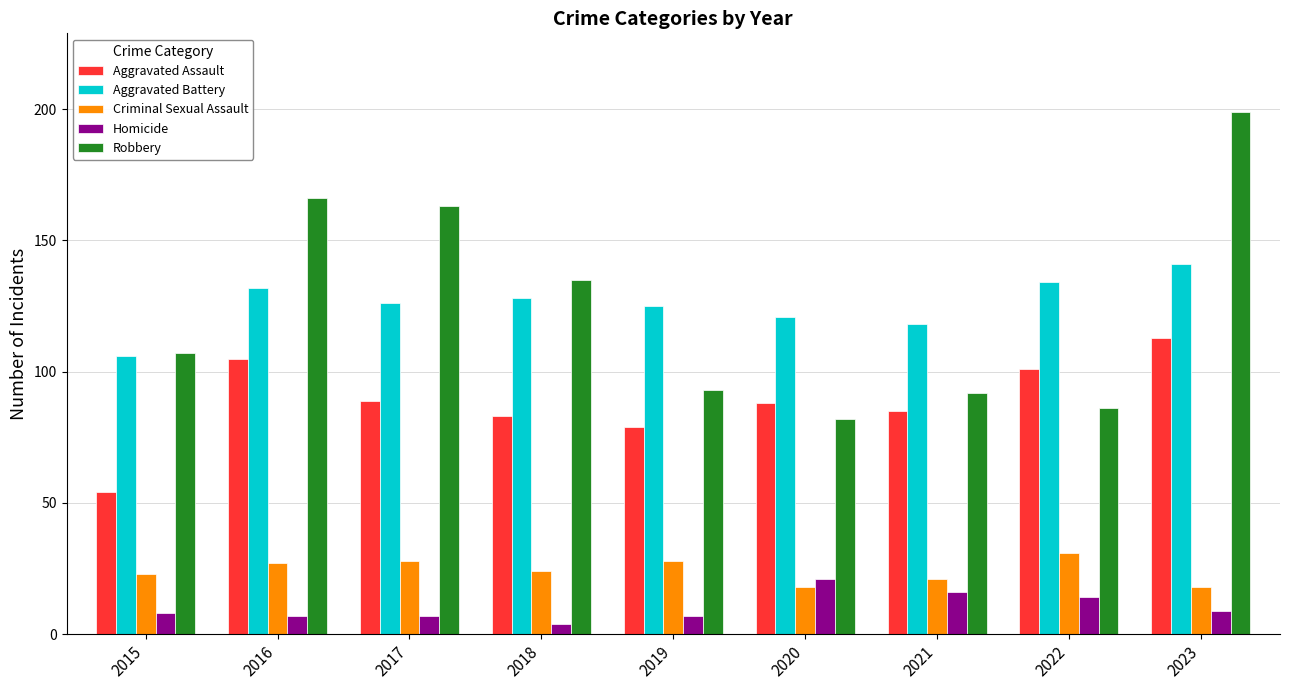

At how many categories does at least one series exceed 31?

9